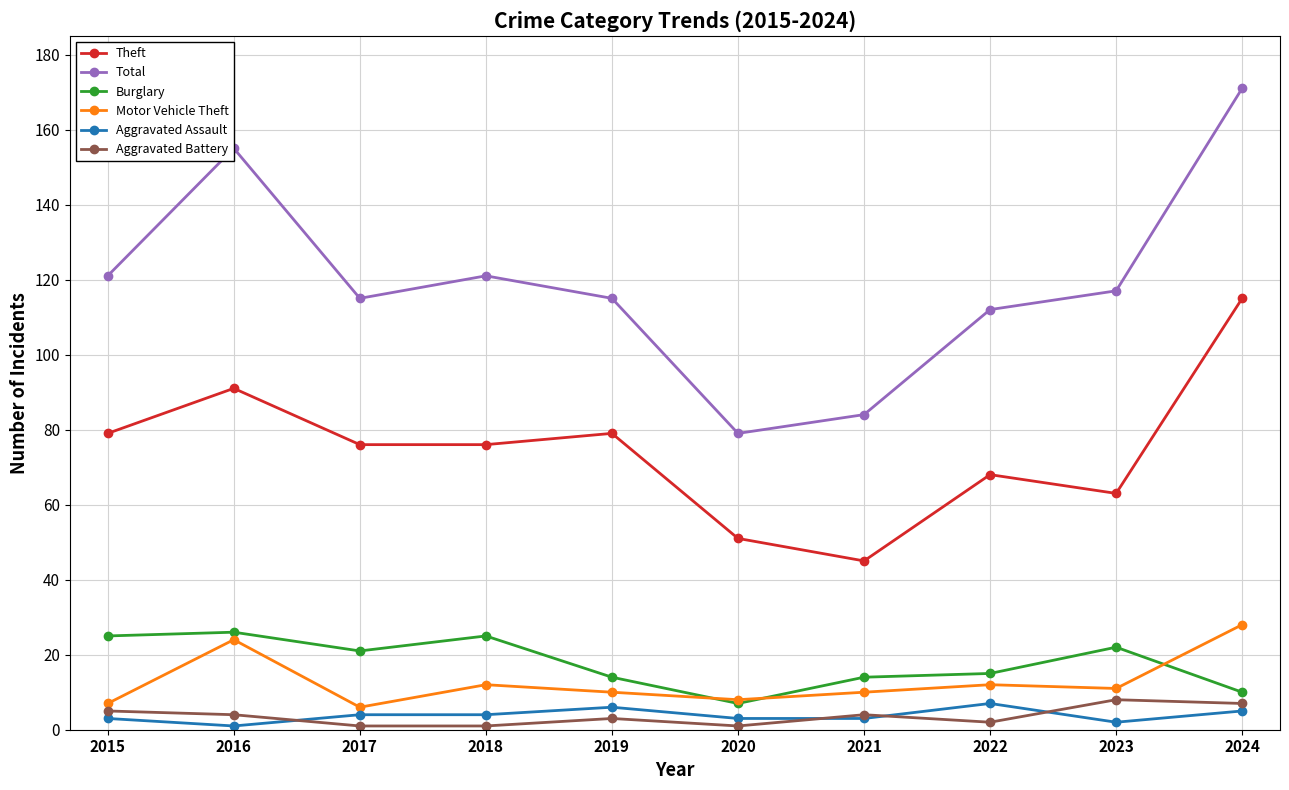

In Total, how many points are higher than both neighbors (excluding endpoints)?

2